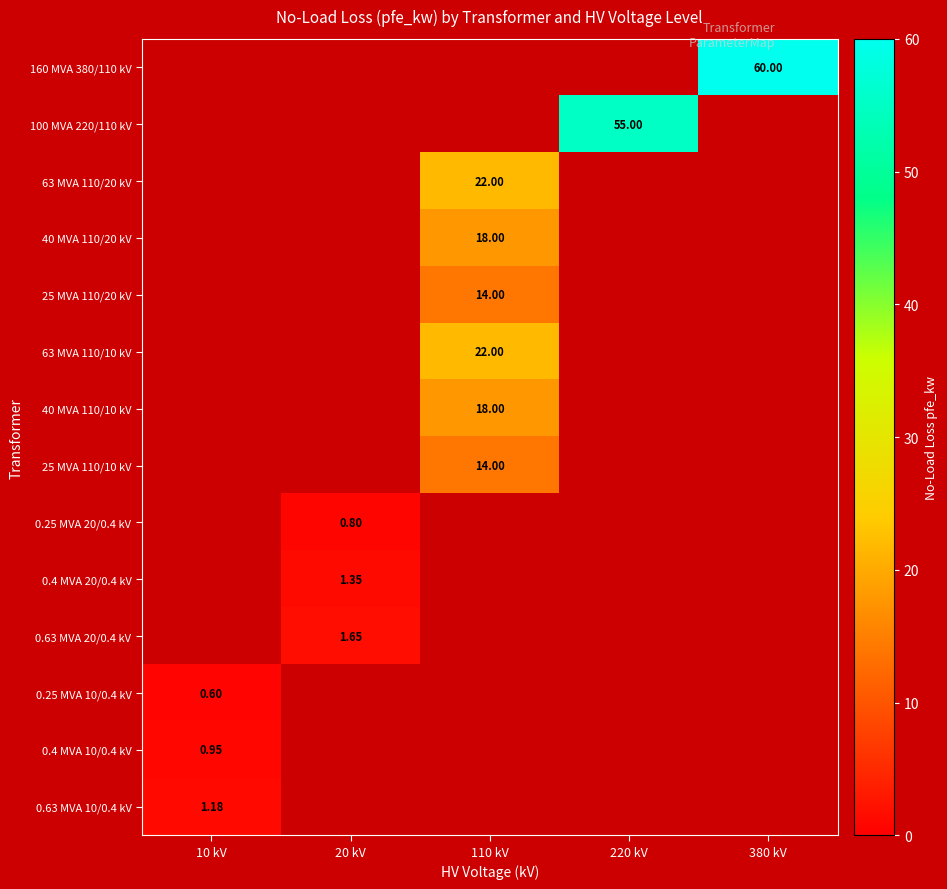

At how many categories does at least one series exceed 47?

2